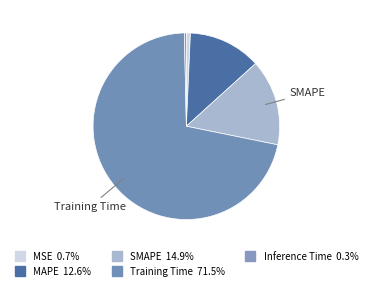

What is the majority slice?

Training Time